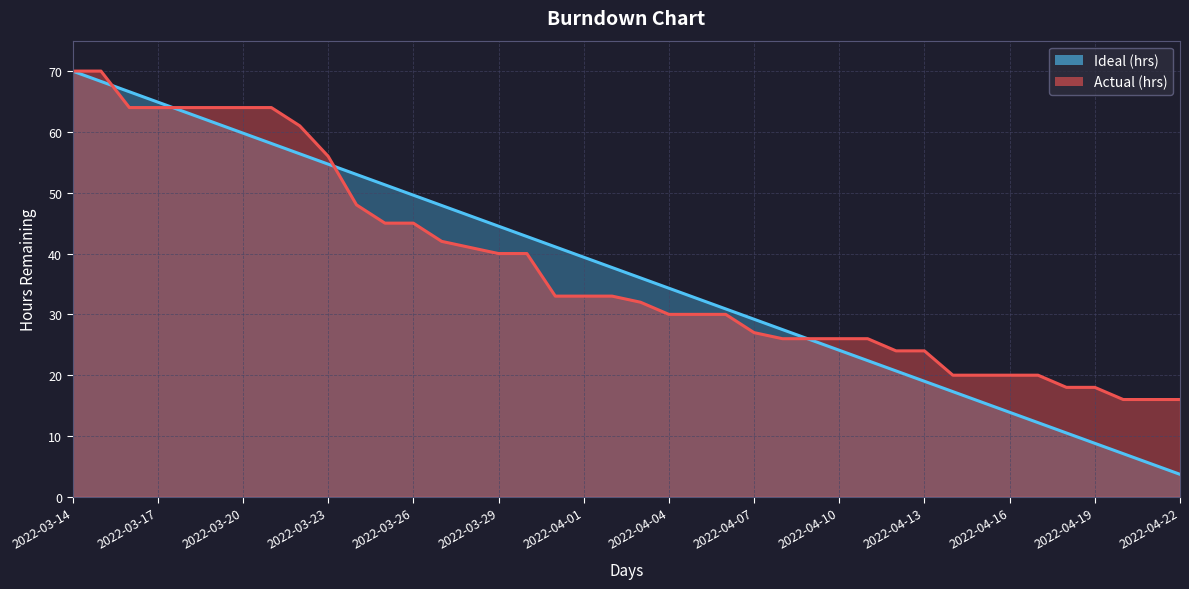

What is the total value across all series at 2022-04-11?

48.4